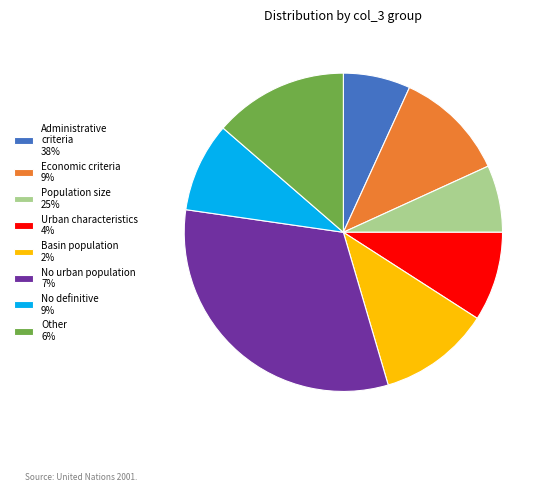

Does any single category account for the majority?

No